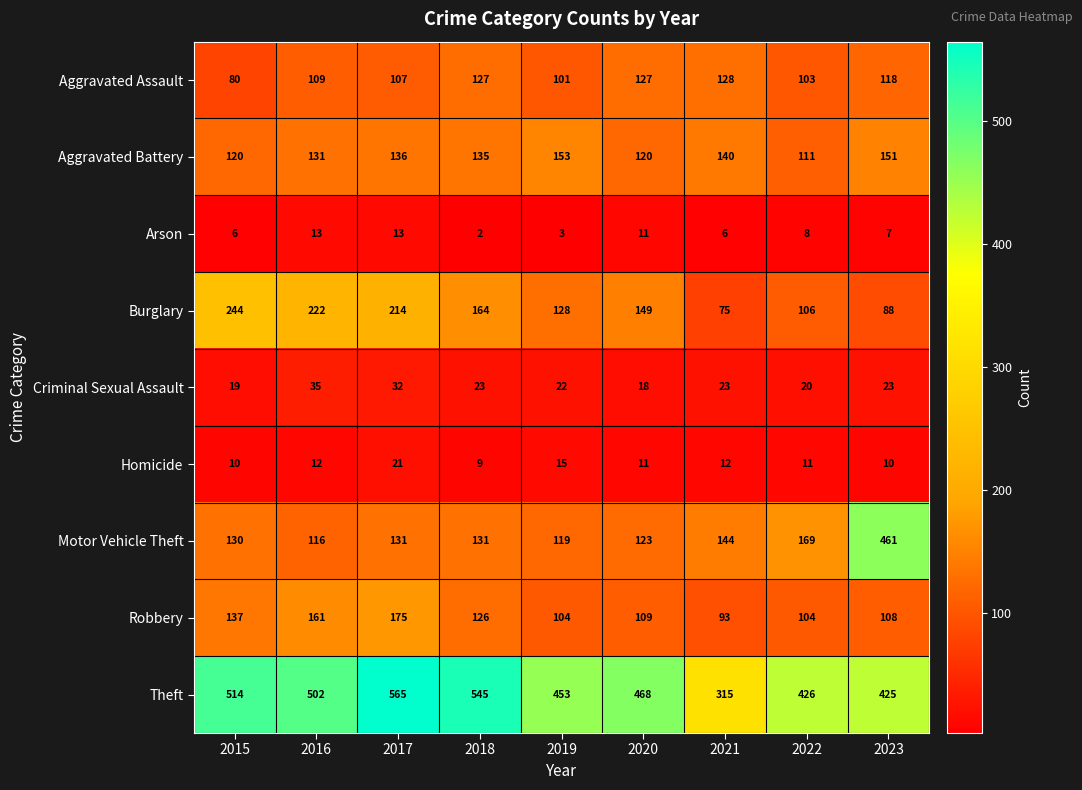

Where is Aggravated Assault nearest to the value 104?

2022